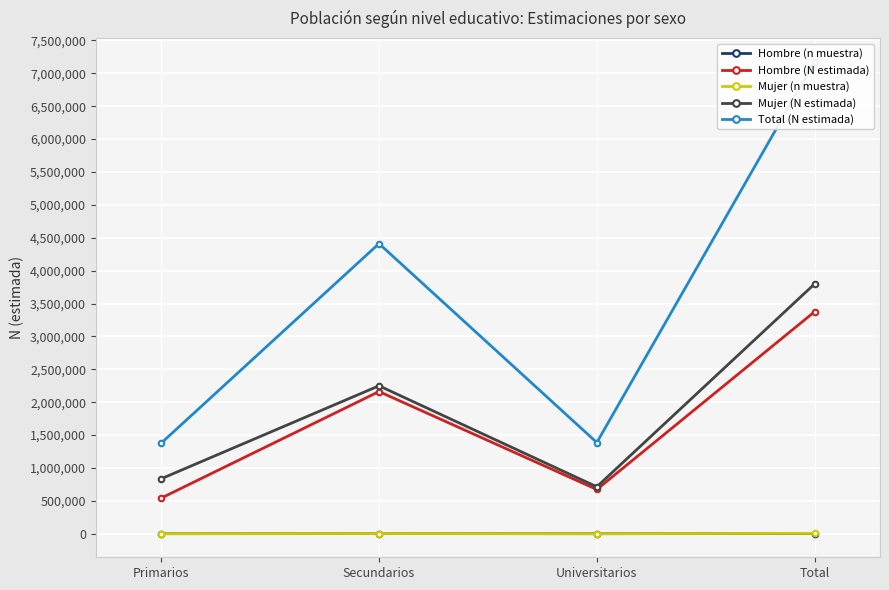

True or false: Hombre (N estimada) has a value of 932737 at Primarios.

False